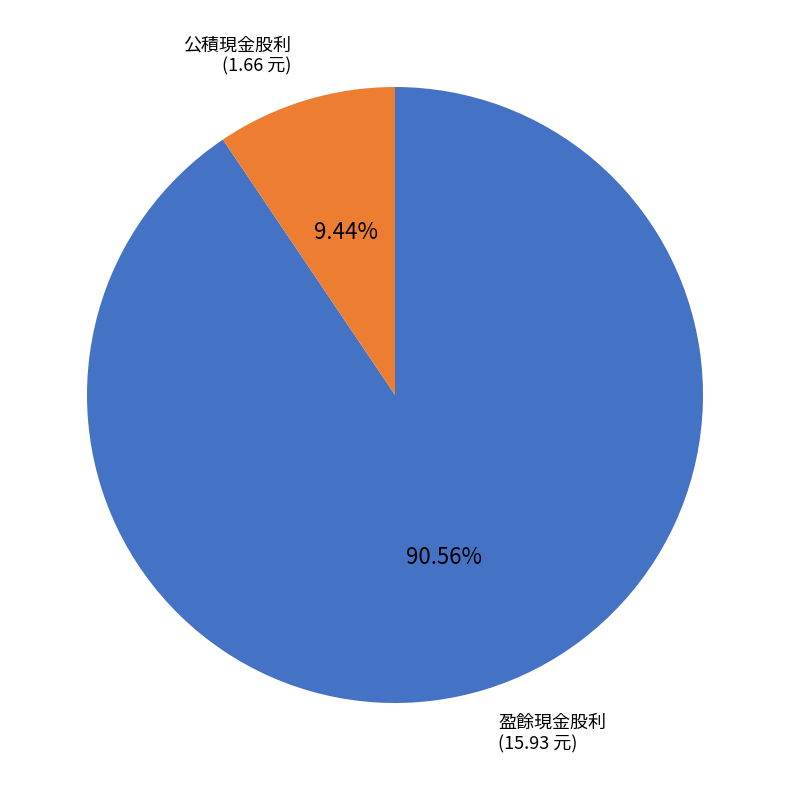

Is the sum of 盈餘現金股利 and 公積現金股利 greater than half?

Yes